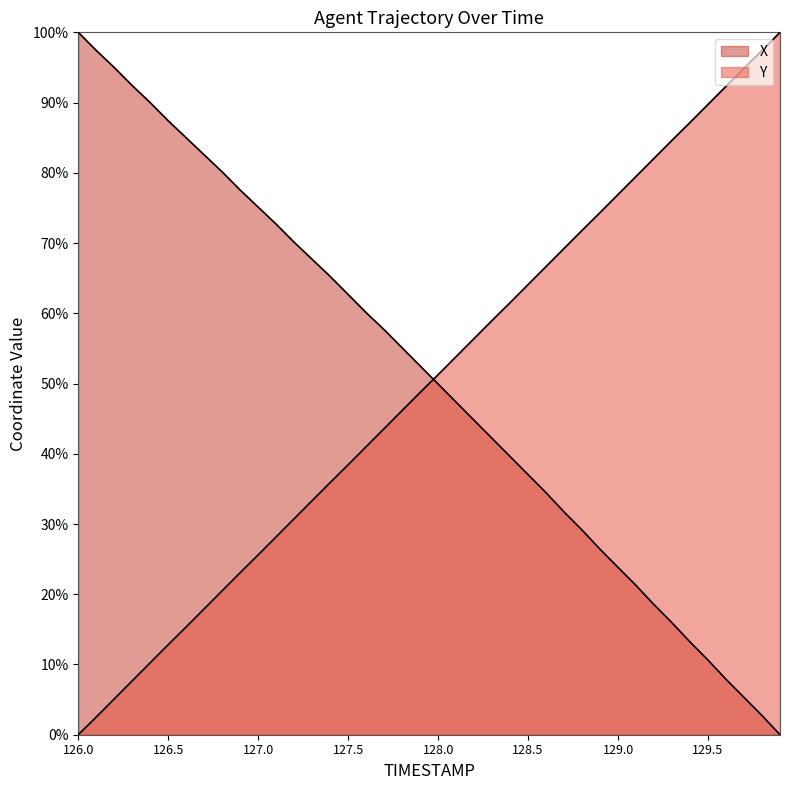

How many intersections are there between Y and X?

1